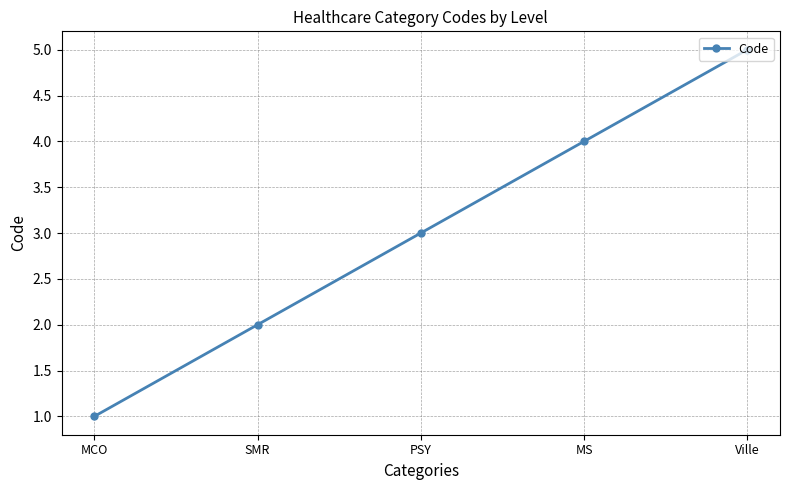

What is the difference between the maximum and minimum values?

4